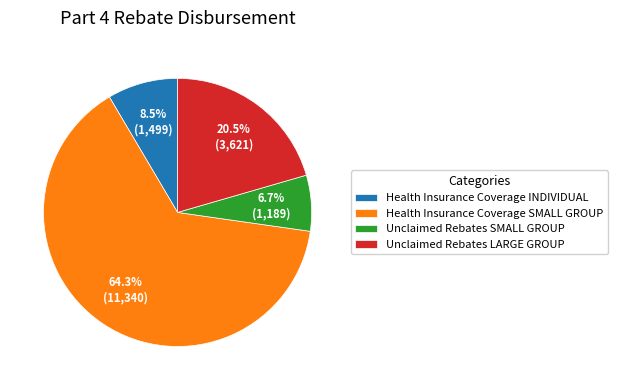

Which category accounts for the majority?

Health Insurance Coverage SMALL GROUP